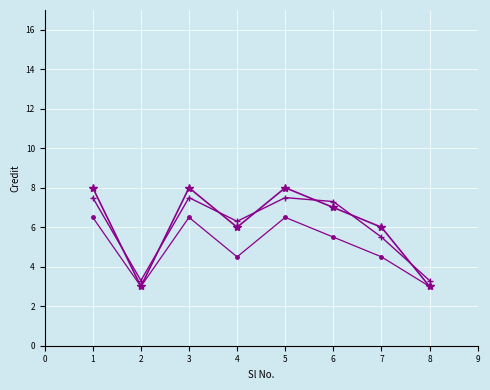

What is the difference between the highest and lowest values at 3?

1.5